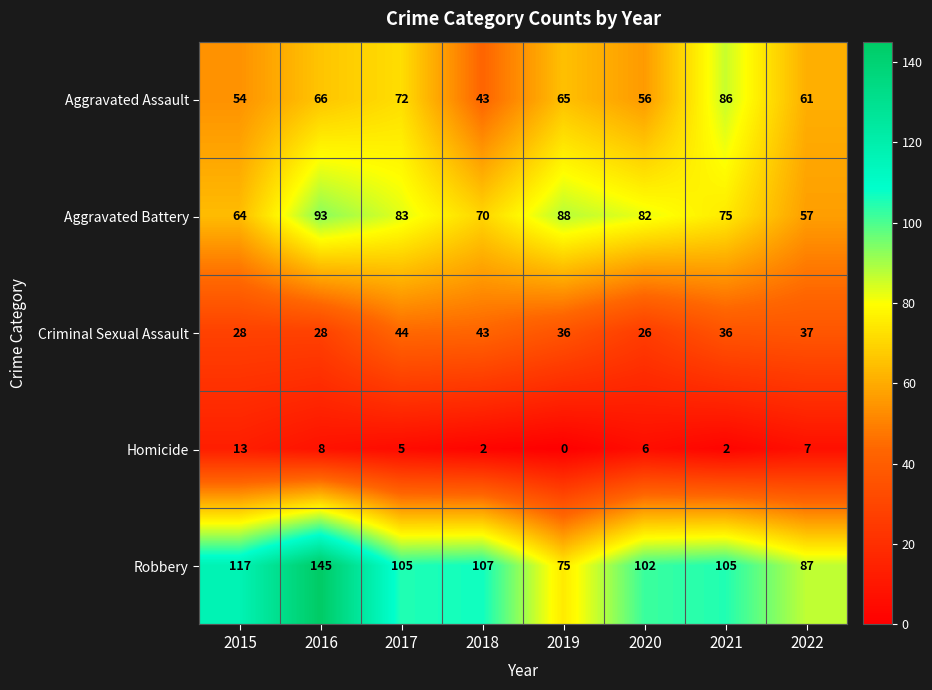

At which category is the sum across all series the highest?

2016